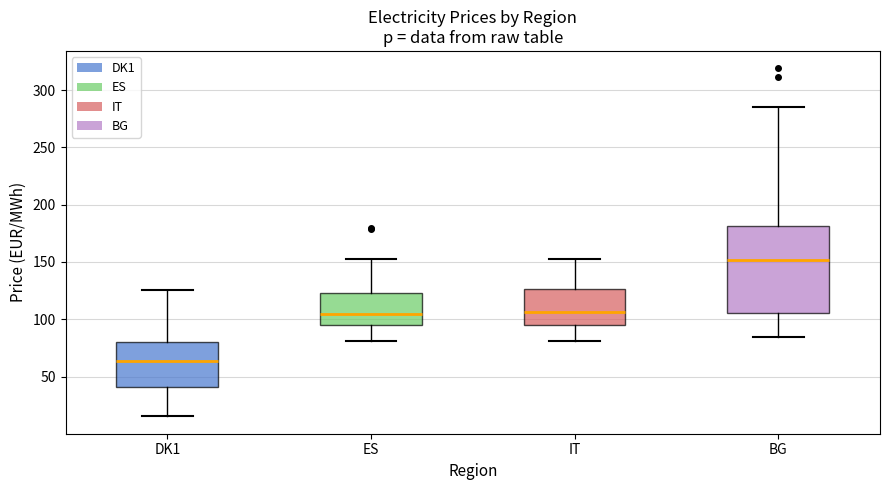

Which box is the tallest, from its lower edge to its upper edge?

BG